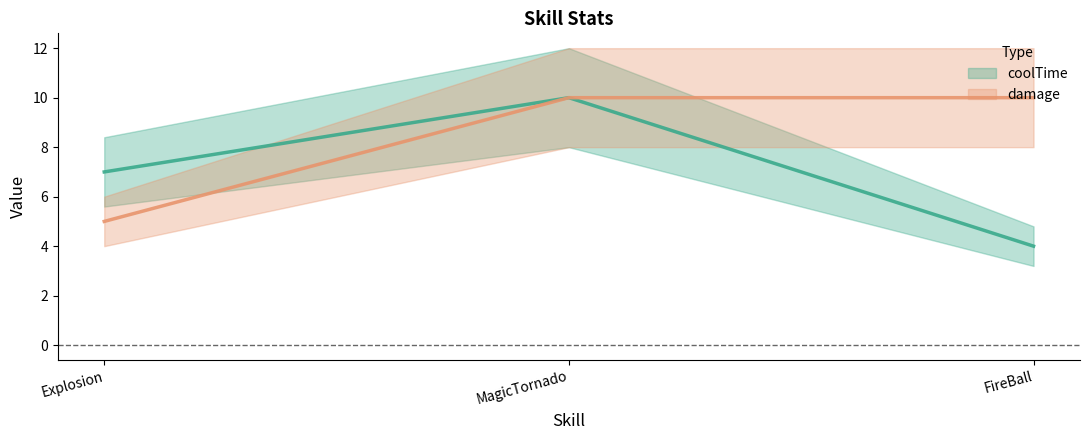

Is the value of damage at Explosion greater than the value of coolTime at Explosion?

No